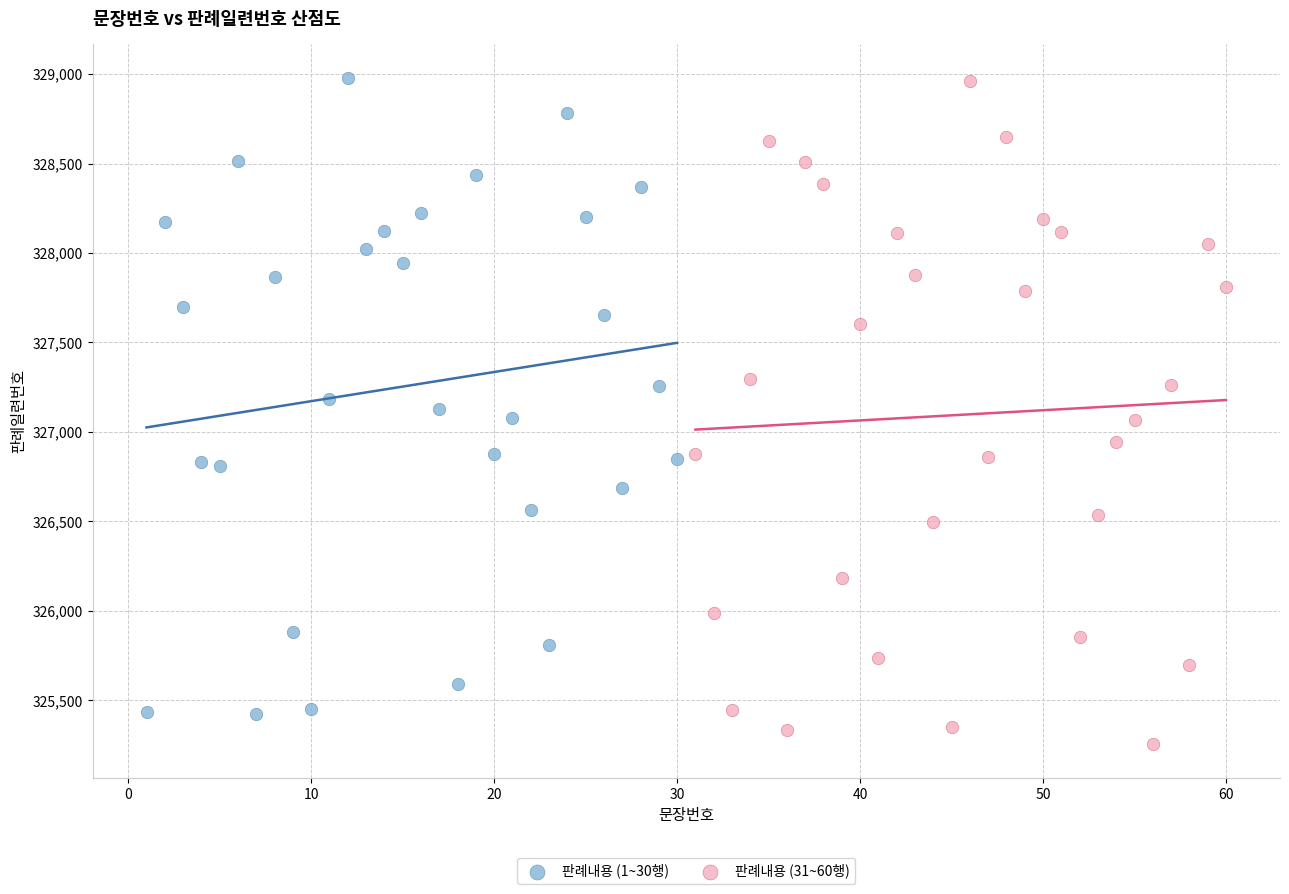

Which series reaches the minimum Y coordinate?

판례내용 (31~60행)